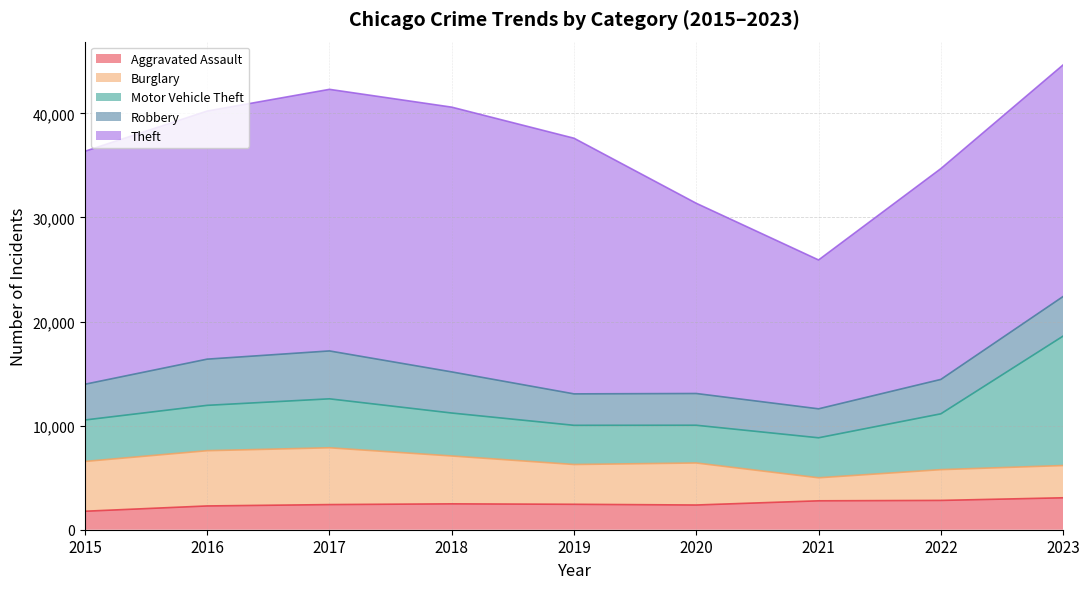

Does the chart display data point markers on the line(s)?

No